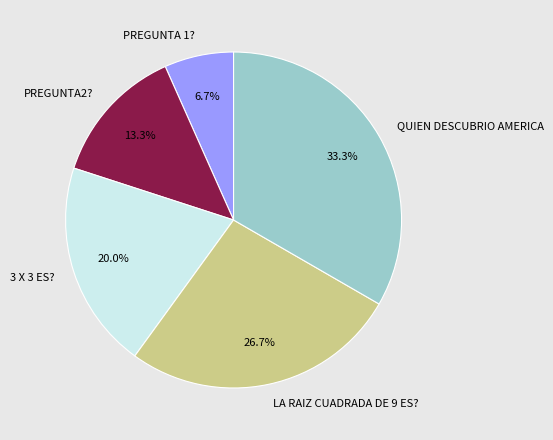

Is 3 X 3 ES? the majority of the pie?

No